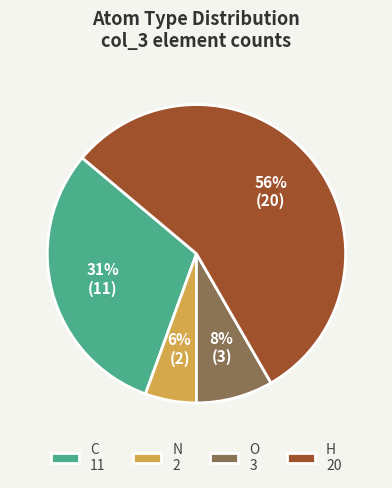

To the nearest percent, what portion does C 11 represent?

31%